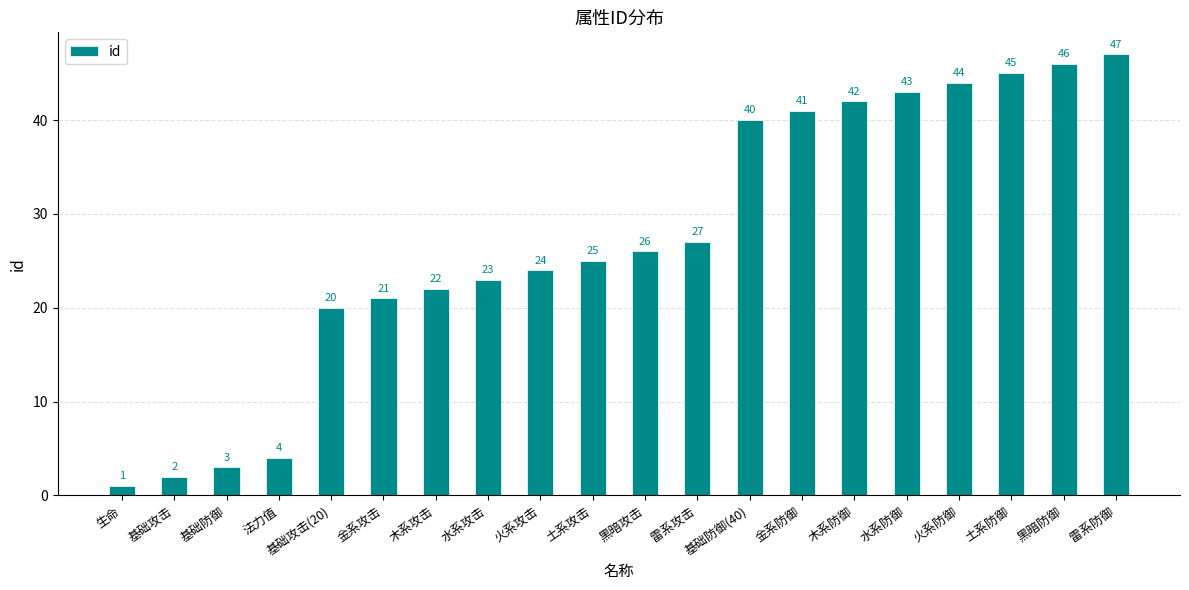

What is the difference between the maximum and minimum values?

46